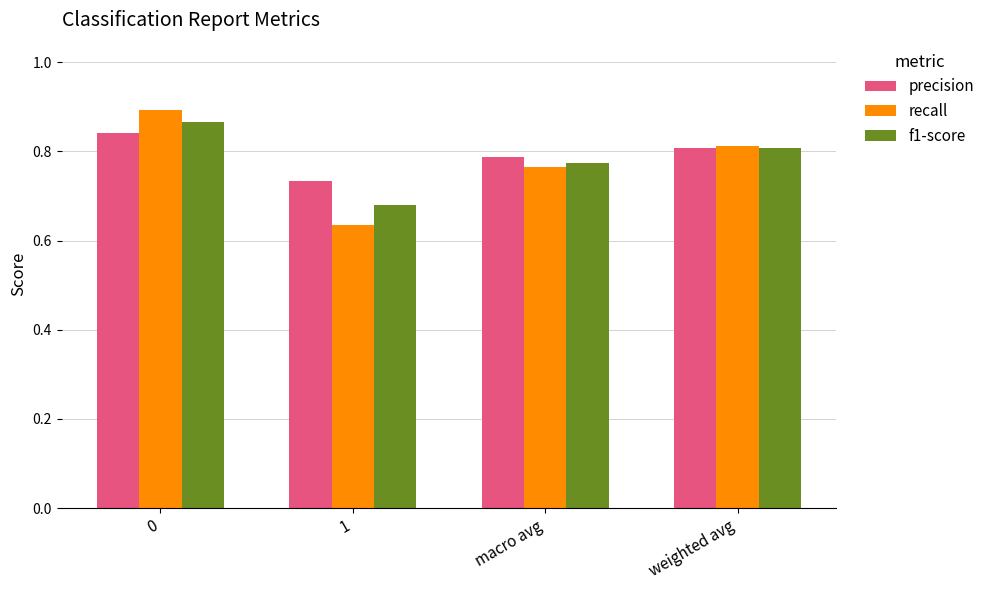

What position from the right is macro avg?

2